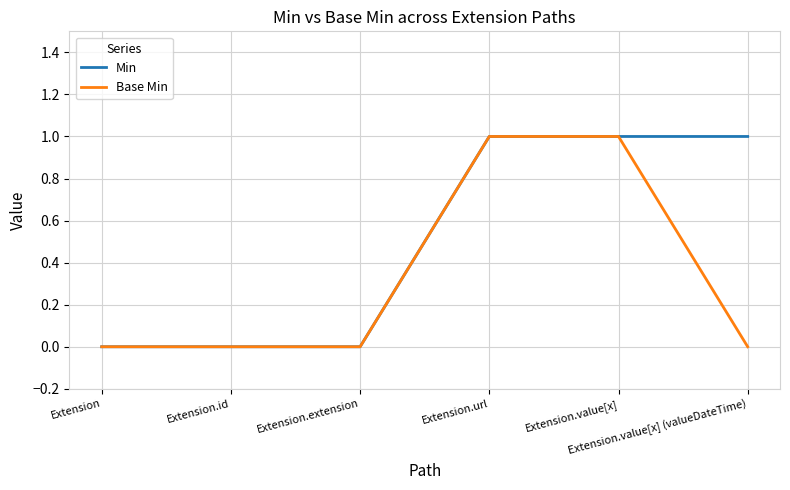

Which series has the largest total across all categories?

Min